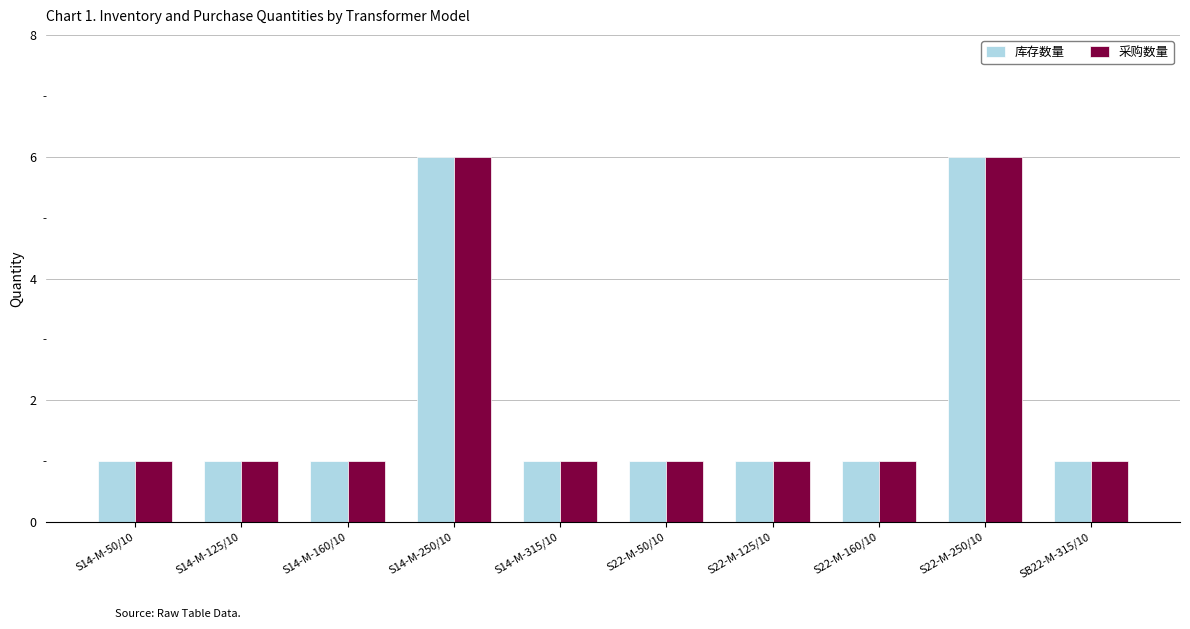

Reading right to left, what are all the values shown in this chart?

库存数量: SB22-M-315/10=1	S22-M-250/10=6	S22-M-160/10=1	S22-M-125/10=1	S22-M-50/10=1	S14-M-315/10=1	S14-M-250/10=6	S14-M-160/10=1	S14-M-125/10=1	S14-M-50/10=1
采购数量: SB22-M-315/10=1	S22-M-250/10=6	S22-M-160/10=1	S22-M-125/10=1	S22-M-50/10=1	S14-M-315/10=1	S14-M-250/10=6	S14-M-160/10=1	S14-M-125/10=1	S14-M-50/10=1